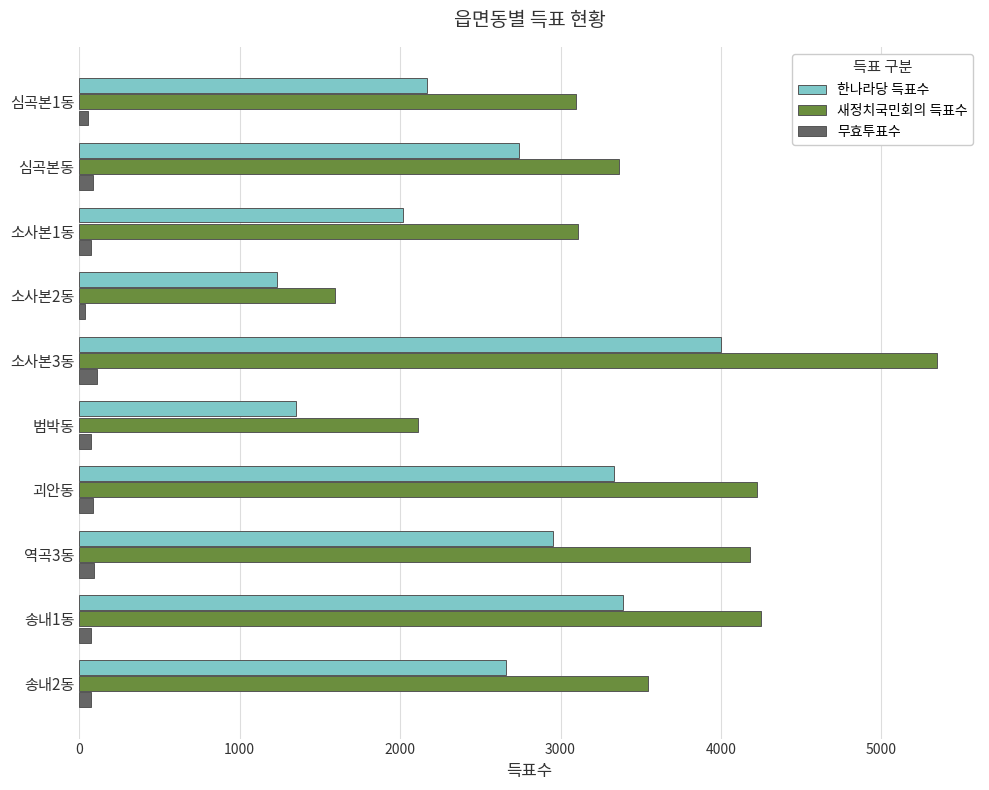

Which category has the lowest value in the 새정치국민회의 득표수 series?

소사본2동